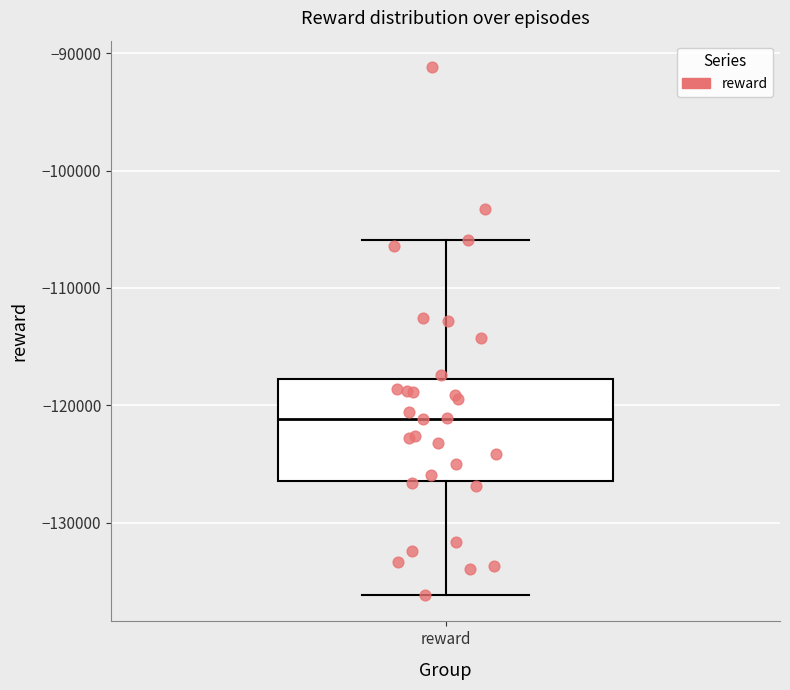

Transcribe this box plot: give where the median line is, the range the box spans, and where the two whiskers end, as read against the y-axis. The values are not printed on the chart, so give them approximately, as read against the axis.

median -121000, box -126000 to -118000, whiskers -136000 to -106000